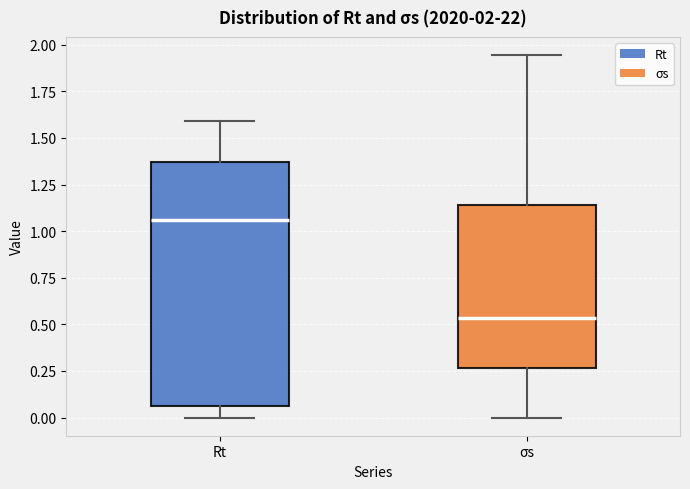

Which box's median line is the highest?

Rt